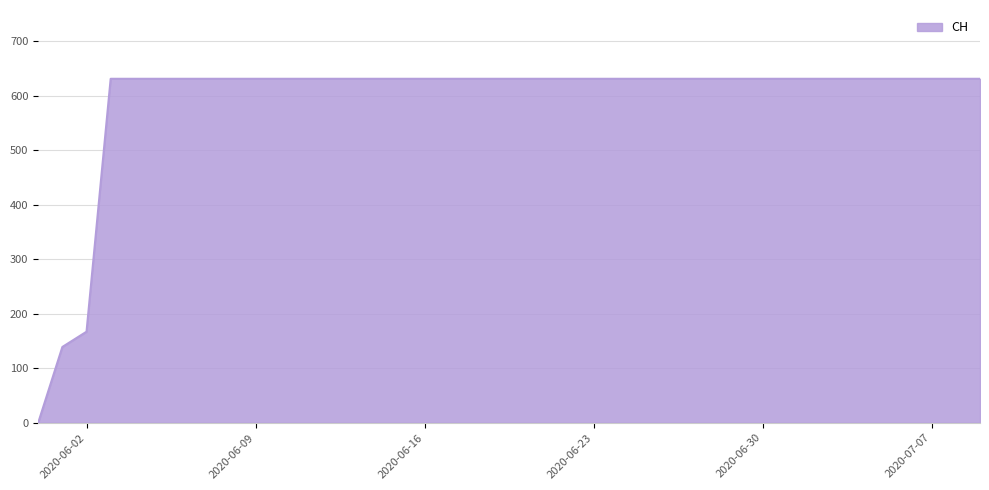

What is the greatest value displayed?

631